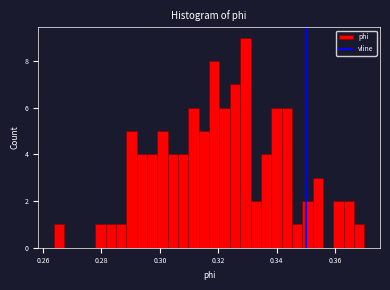

Read against the x-axis, roughly where is the centre of the tallest bar?

0.330